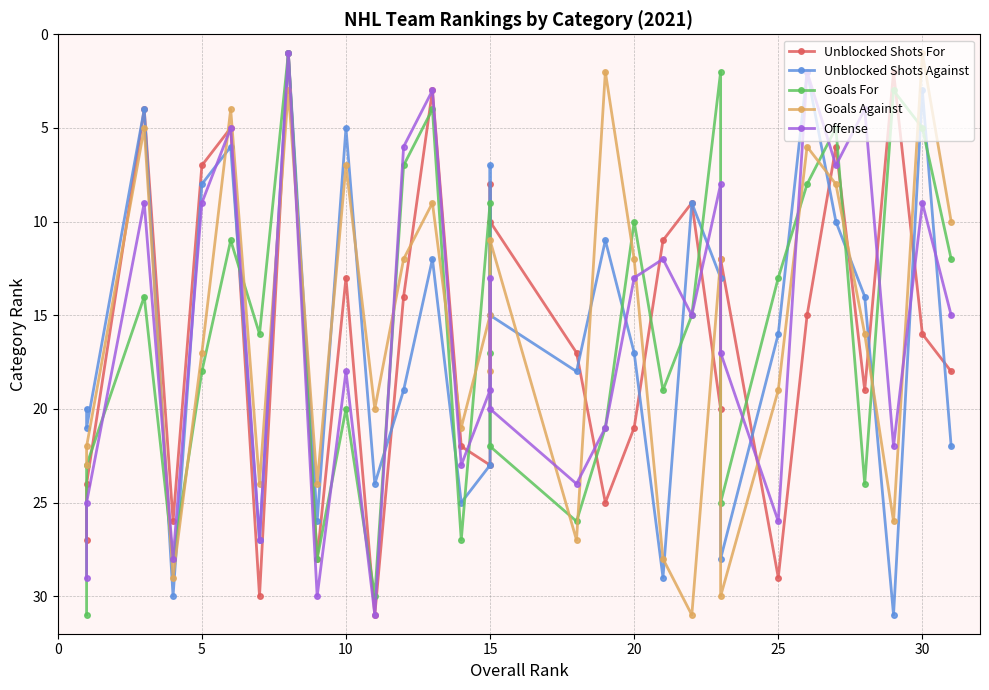

What is the difference between the maximum and minimum values in the Unblocked Shots Against series?

30